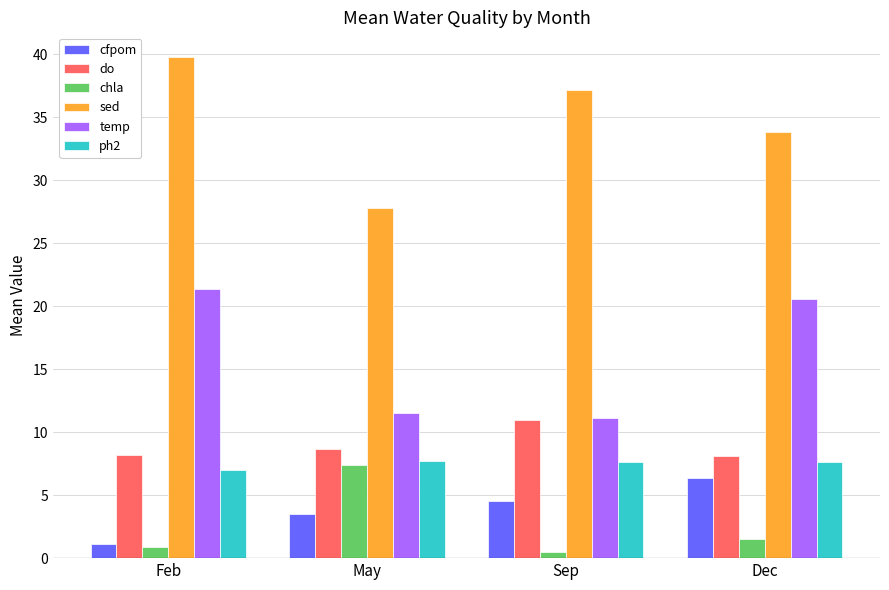

What is the minimum value for ph2?

7.0